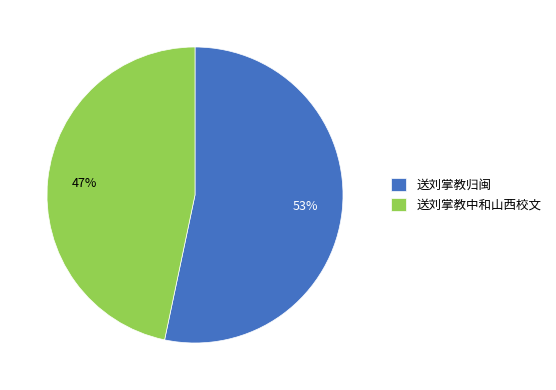

To the nearest percent, what is the average slice percentage?

50%